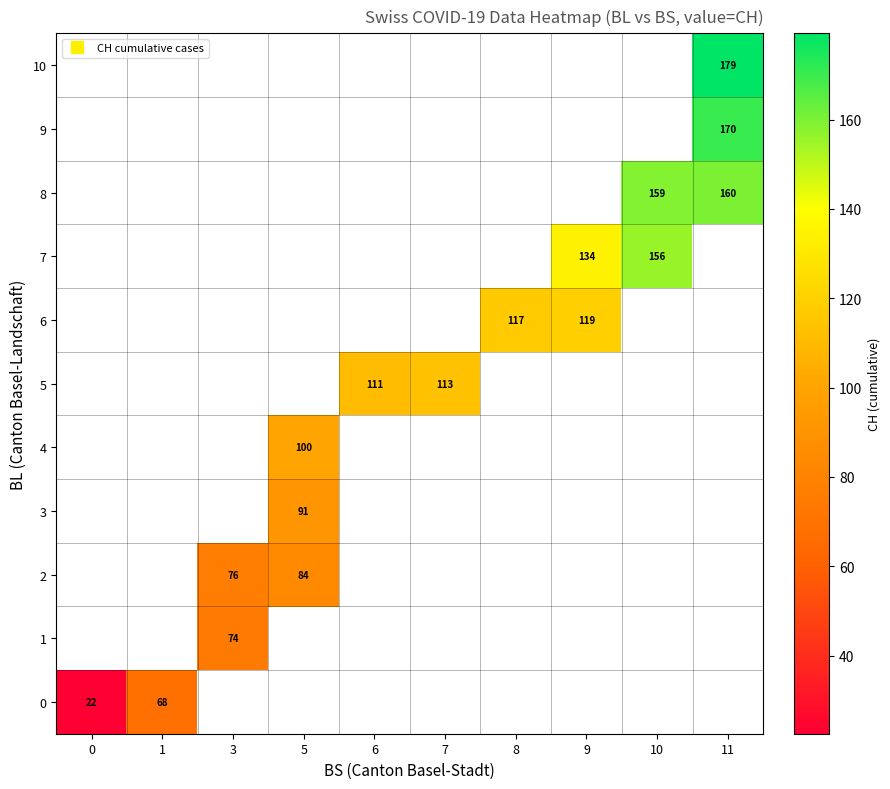

How many data points does each series have?

10